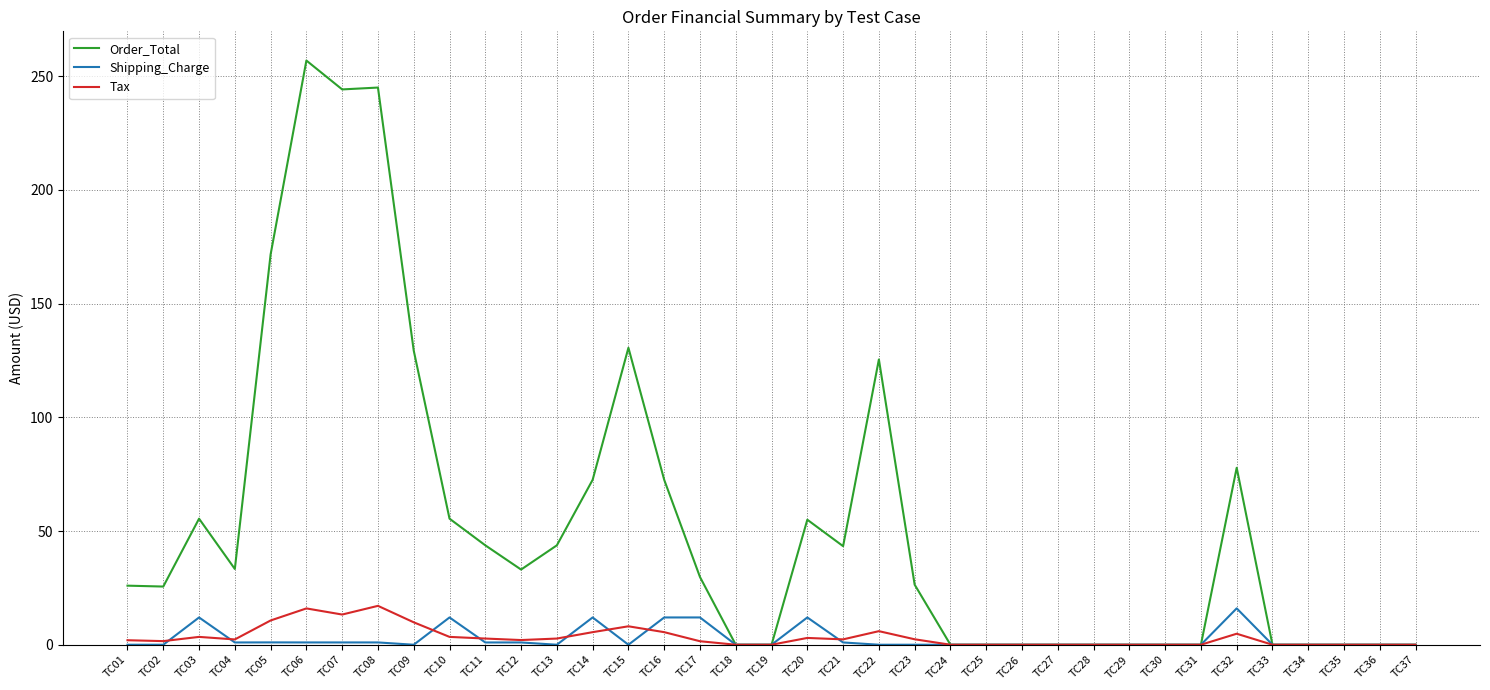

Which series has the largest range (max minus min)?

Order_Total